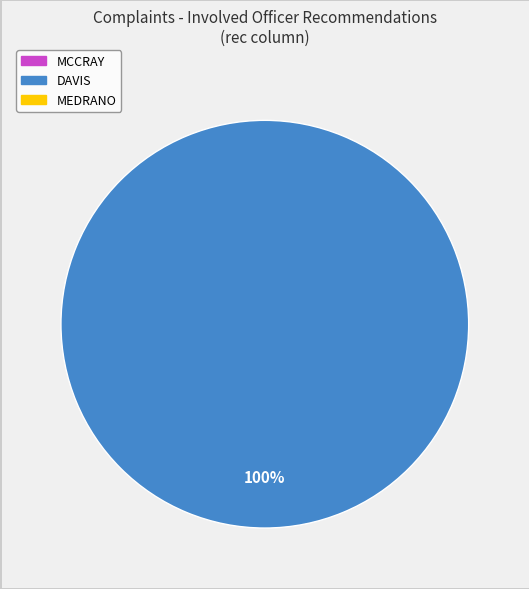

Is there a majority slice in this chart?

Yes